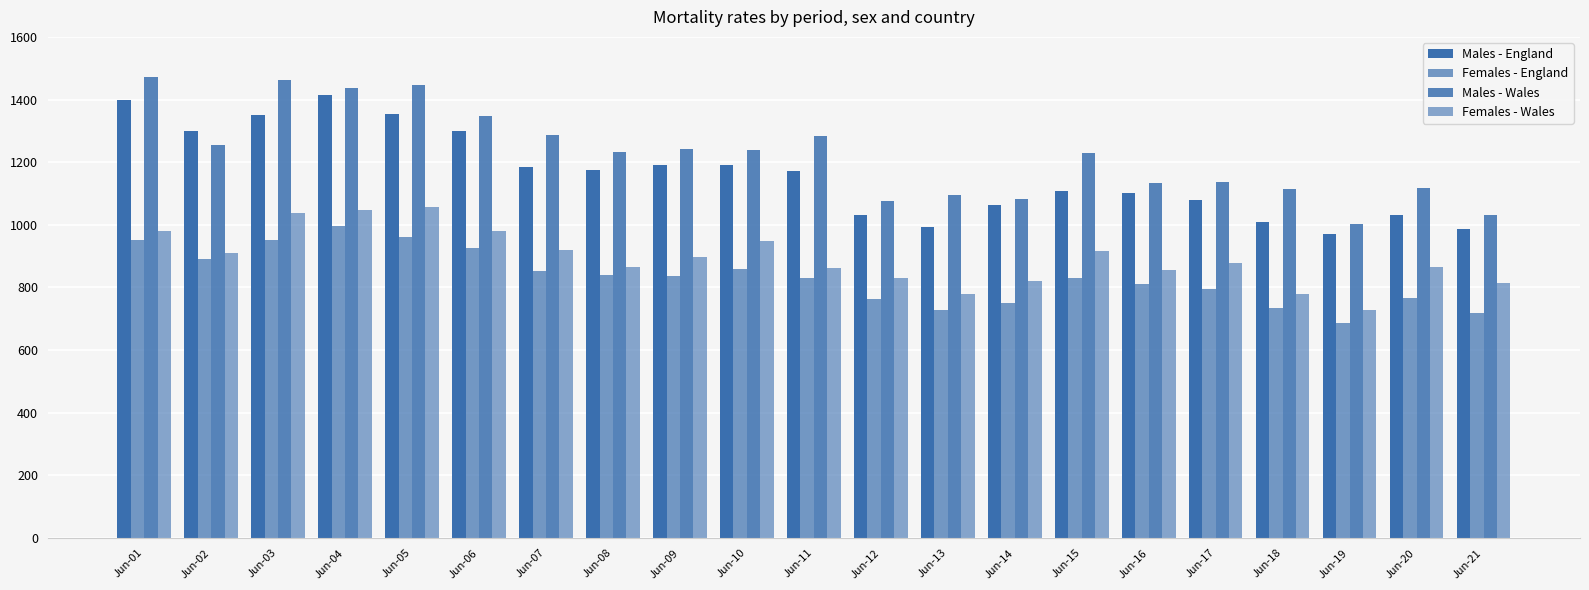

How many bars are there in total?

84